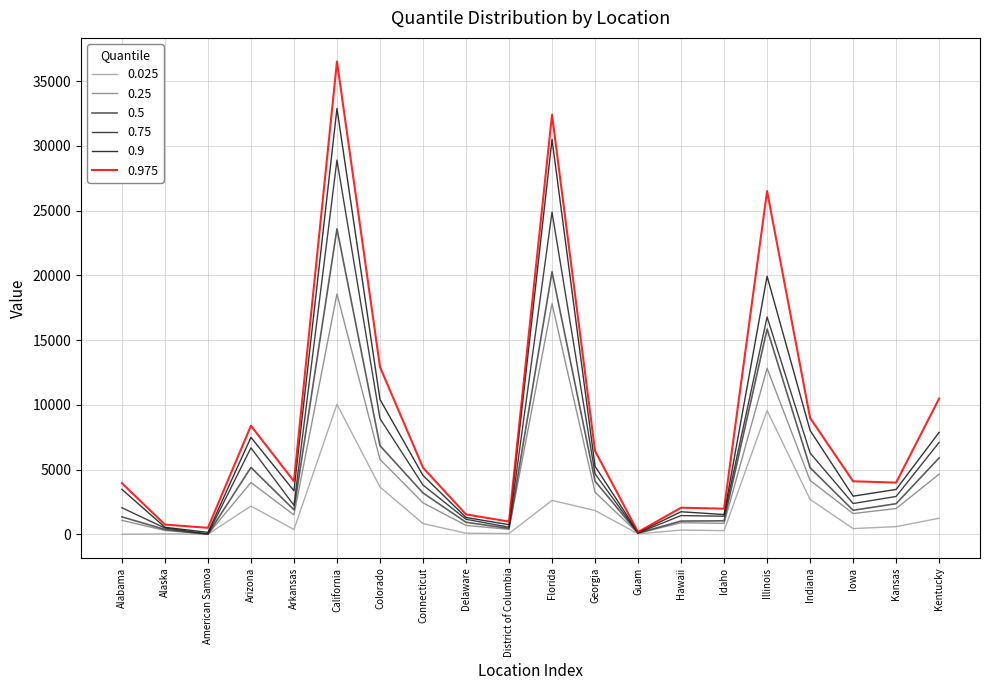

What value does the 0.975 series have at Hawaii?

2049